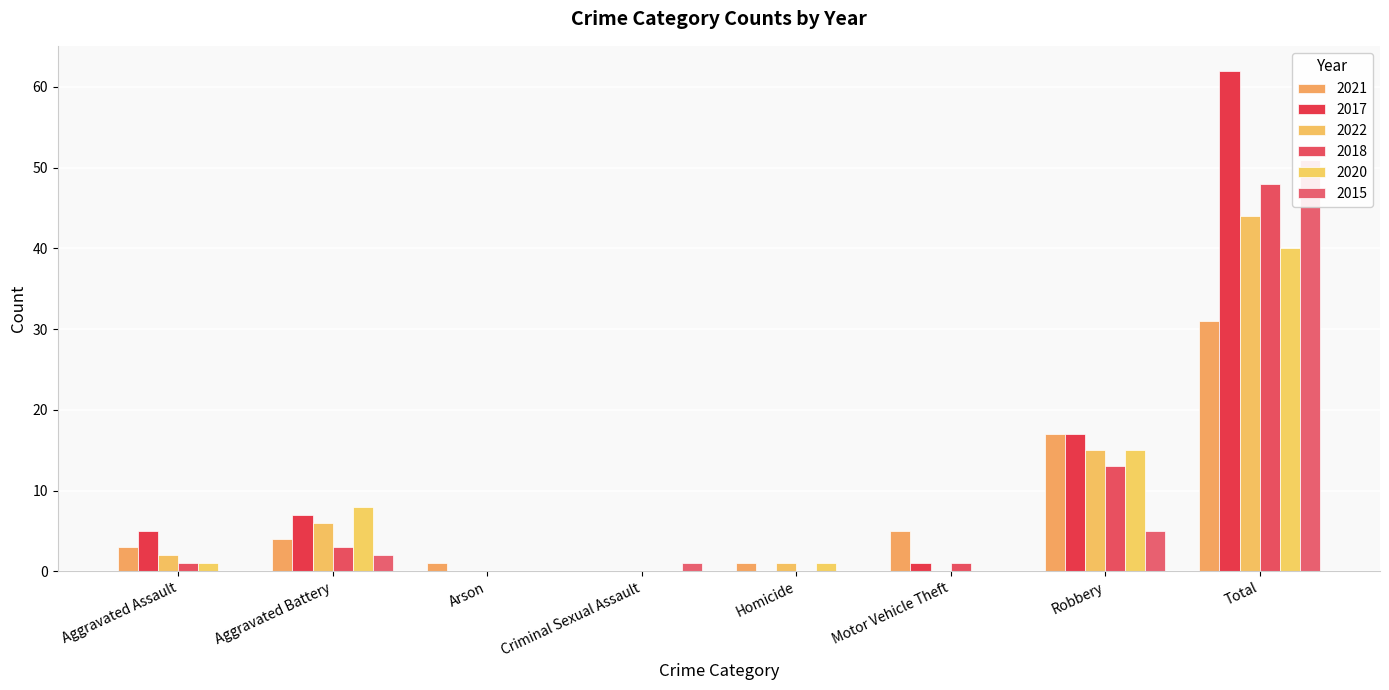

True or false: 2020 has a value of 8 at Aggravated Battery.

True